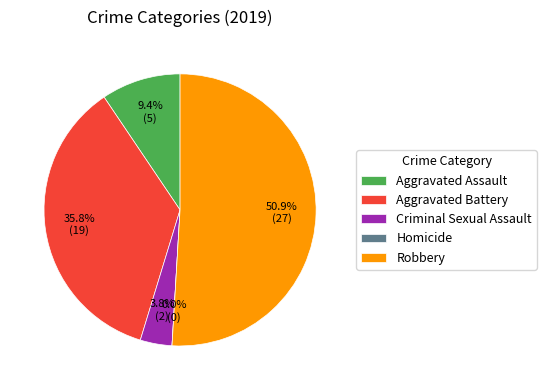

True or false: Aggravated Battery accounts for 36% of the total.

True